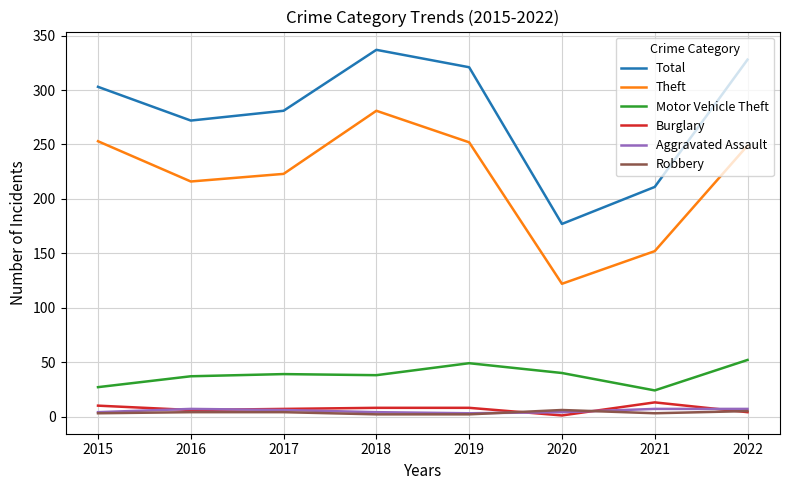

In Burglary, how many points are lower than both neighbors (excluding endpoints)?

2